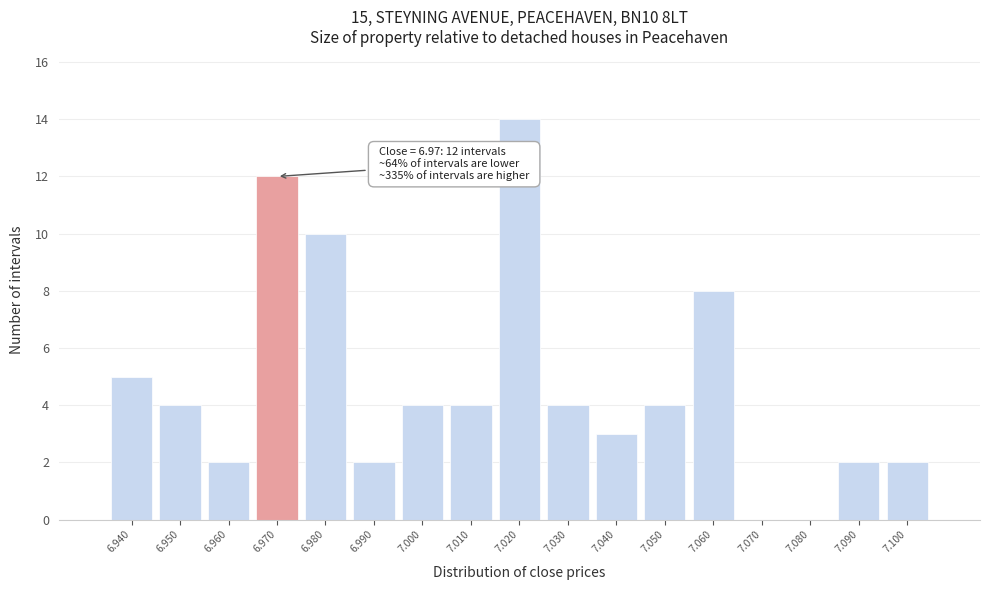

Over which range of the x-axis is the bar tallest?

7.015 to 7.025